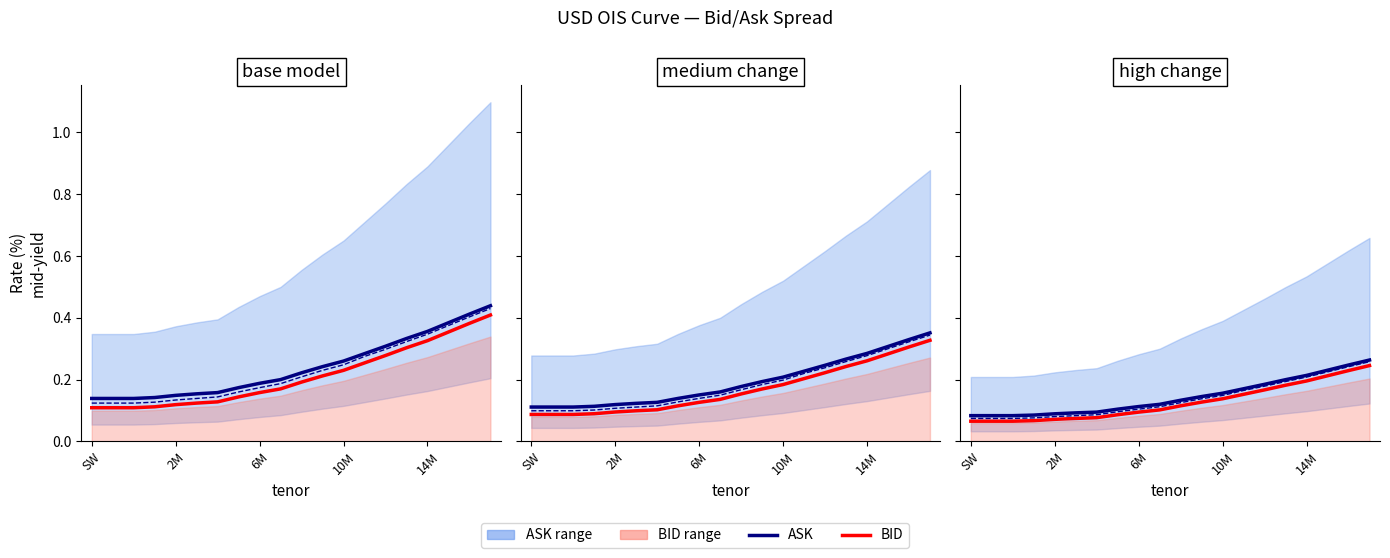

Is the value of BID at 19 greater than the value of ASK at 9?

Yes